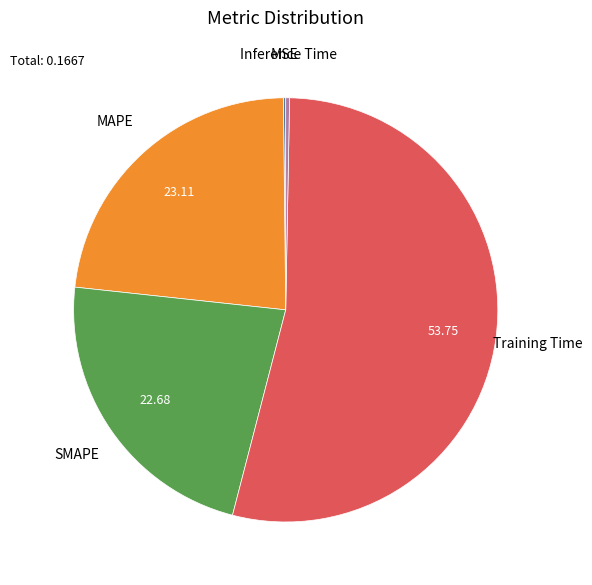

Does any single category account for the majority?

Yes